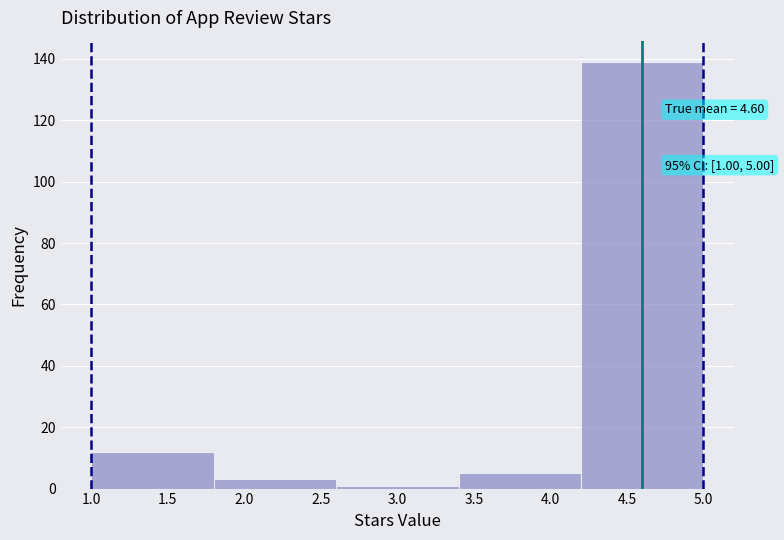

Which range on the x-axis has the tallest bar?

4.2 to 5.0